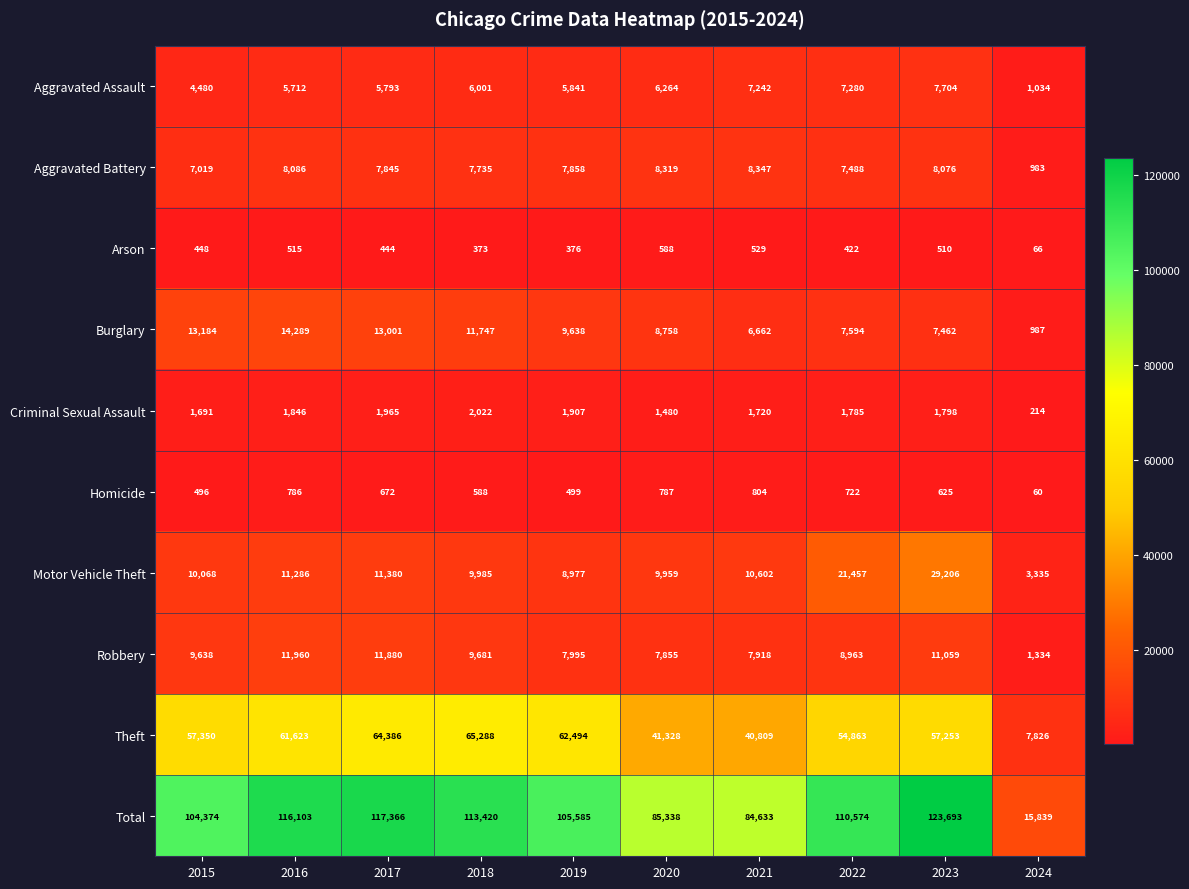

Which label corresponds to the smallest value in the chart?

2024